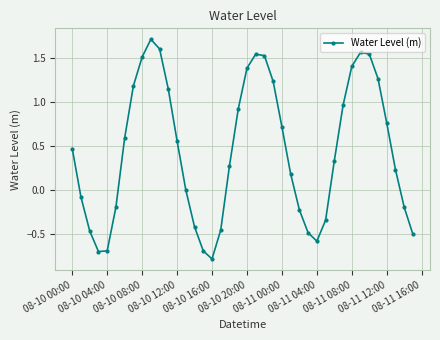

How many interior local peaks (higher than both neighbors) does the data have?

3